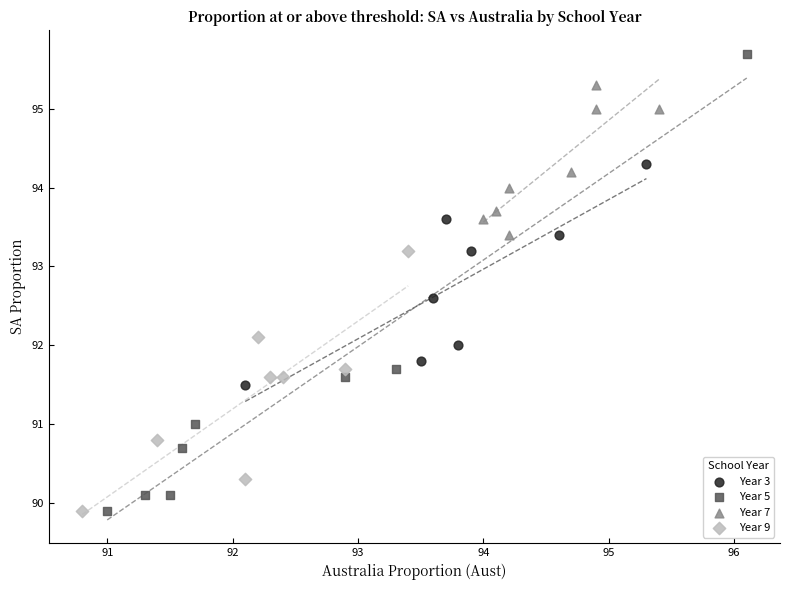

Which series contains the highest Y value?

Year 5